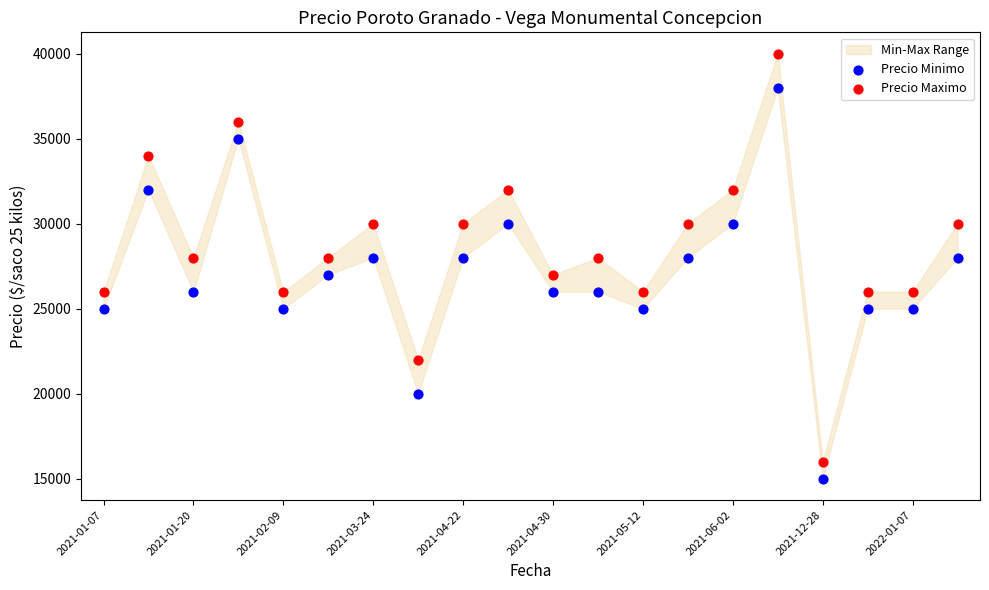

Which series reaches the minimum Y coordinate?

Precio Minimo